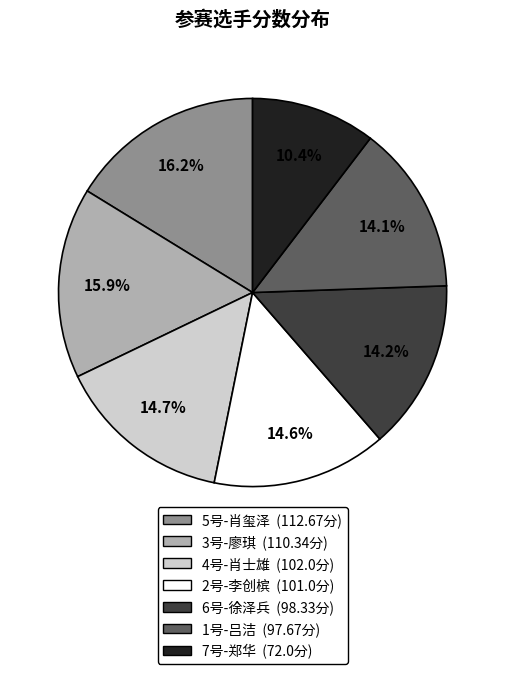

To the nearest percent, what is the combined percentage of 6号-徐泽兵 and 4号-肖士雄?

29%